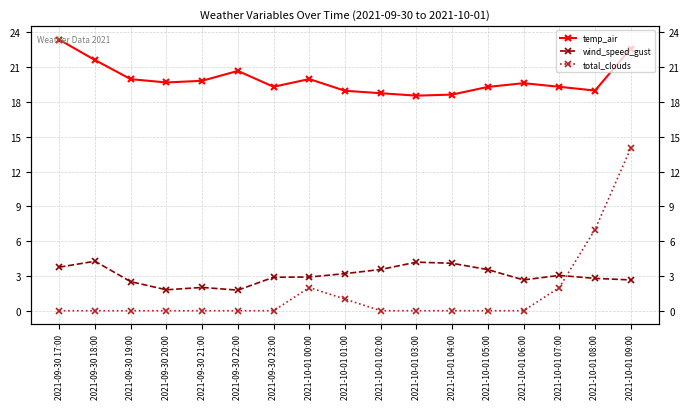

Reading right to left, what are all the values shown in this chart?

temp_air: 22.6	19.0	19.3	19.6	19.3	18.6	18.5	18.8	19.0	20.0	19.3	20.7	19.8	19.7	20.0	21.6	23.4
wind_speed_gust: 2.7	2.8	3.0	2.7	3.5	4.1	4.2	3.6	3.2	2.9	2.9	1.8	2.0	1.8	2.5	4.3	3.8
total_clouds: 14.0	7.0	2.0	0.0	0.0	0.0	0.0	0.0	1.0	2.0	0.0	0.0	0.0	0.0	0.0	0.0	0.0